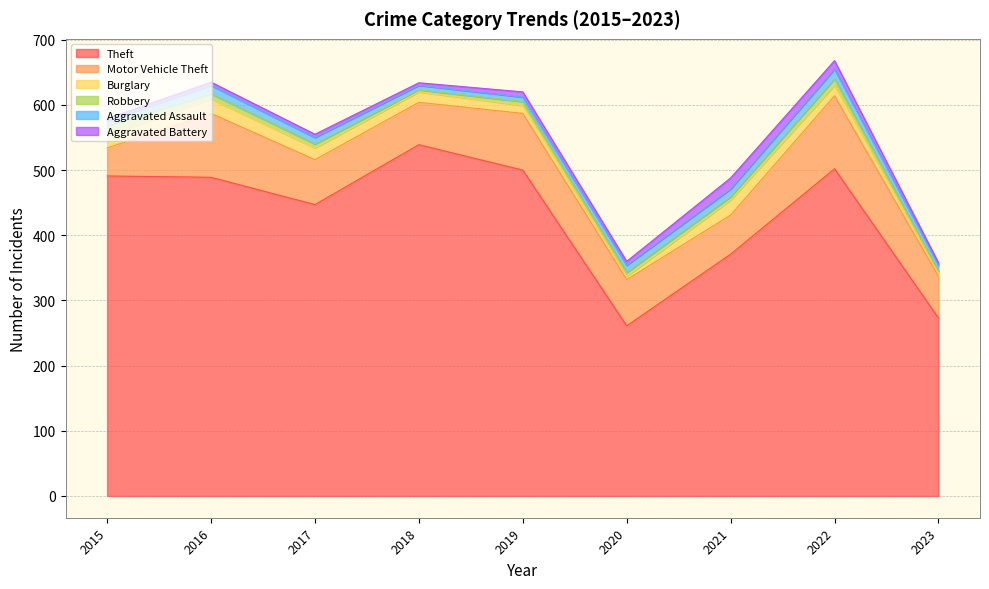

How many series are shown in this chart?

6